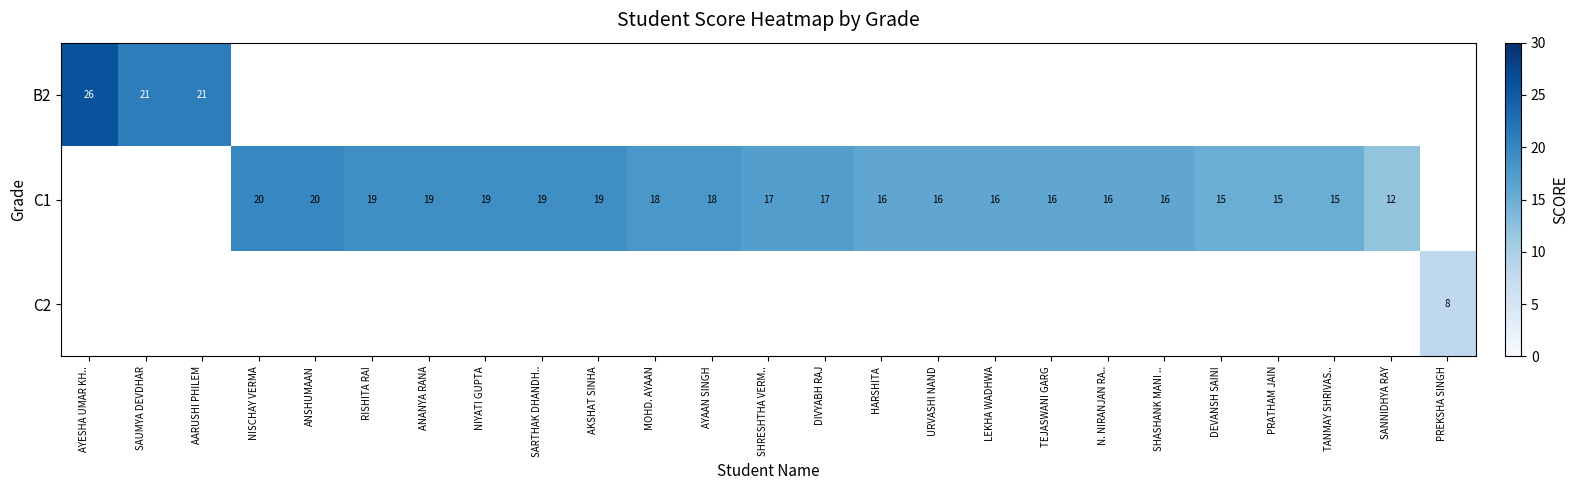

The B2 series shows 26 at AYESHA UMAR KH... True or false?

True